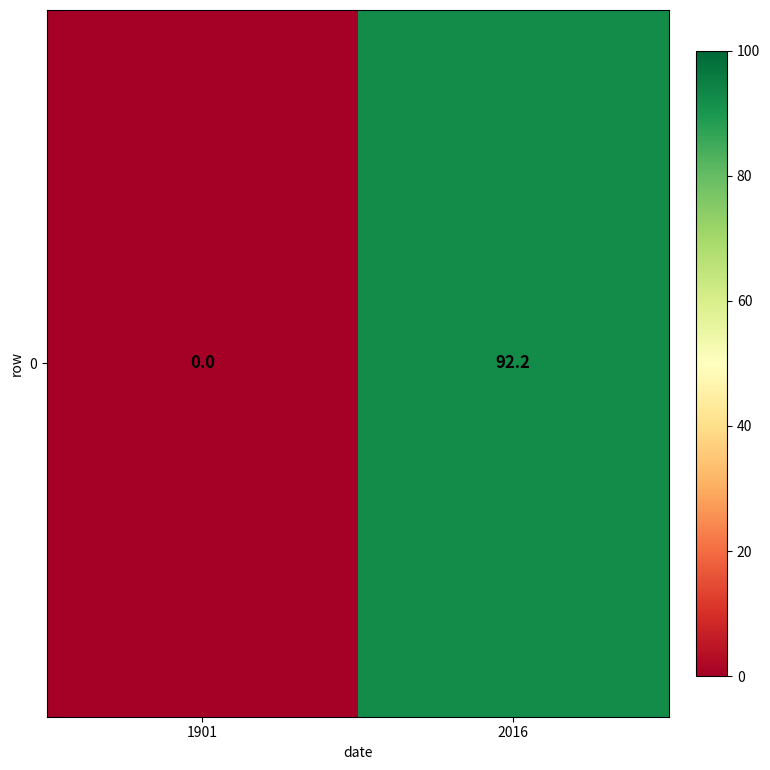

What is the average value?

46.1